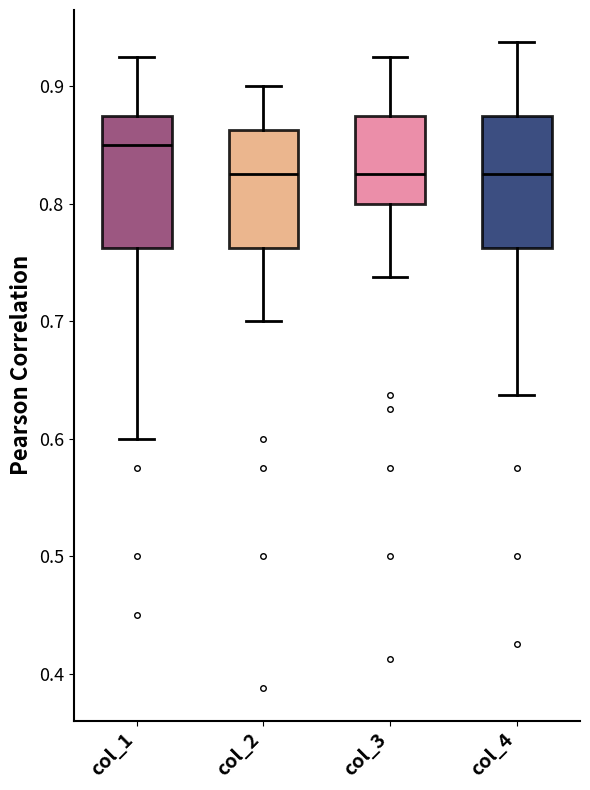

Which box's median line is the highest?

col_1